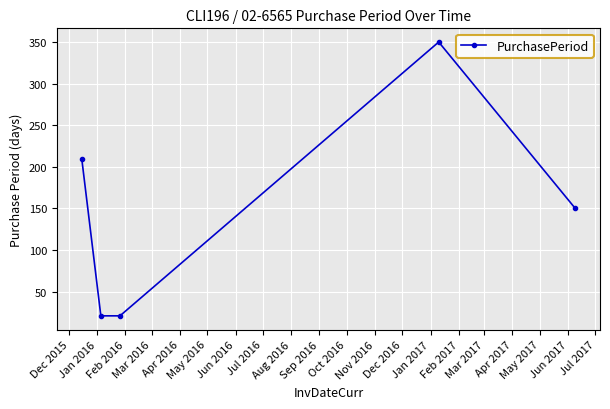

What is the value of the 2nd point from the left?

21